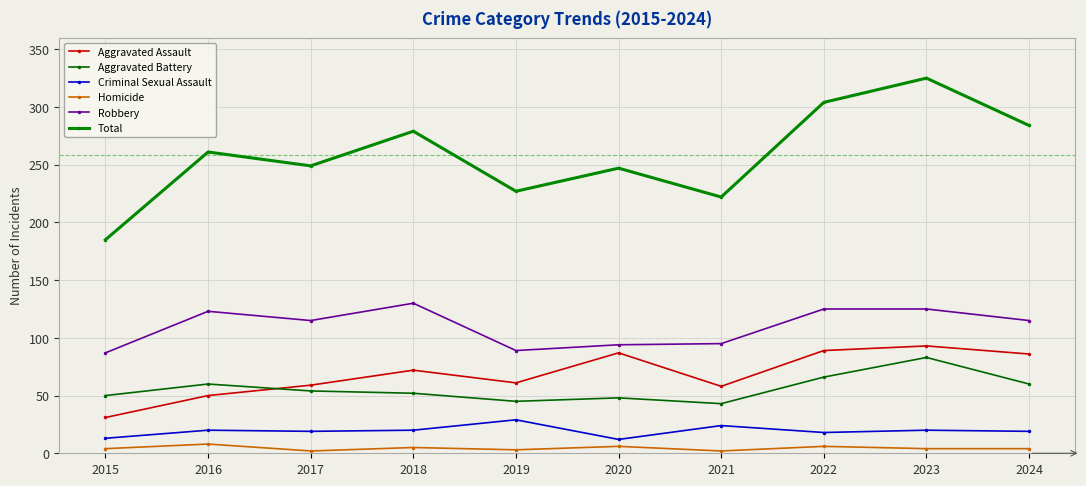

List the labels in order of Criminal Sexual Assault value, largest first.

2019, 2021, 2016, 2018, 2023, 2017, 2024, 2022, 2015, 2020